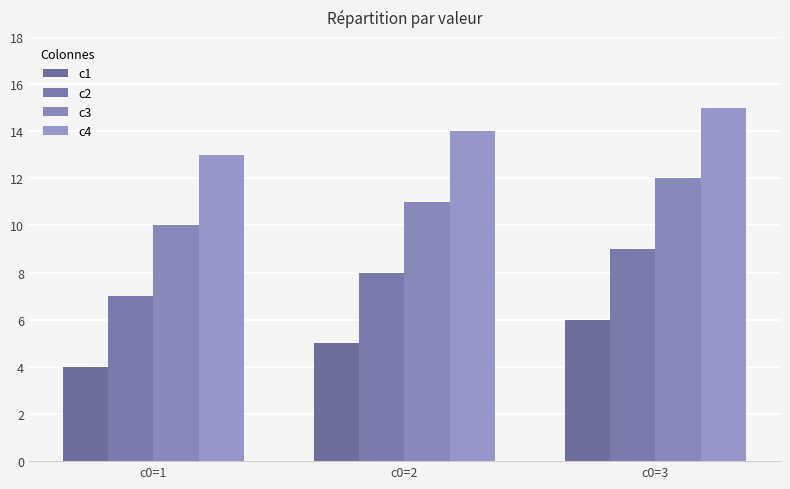

Where does the c4 series first go above 14?

c0=3